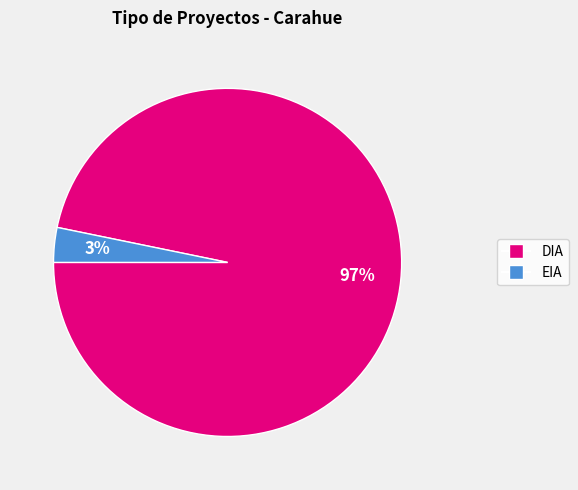

Between EIA and DIA, which is larger?

DIA